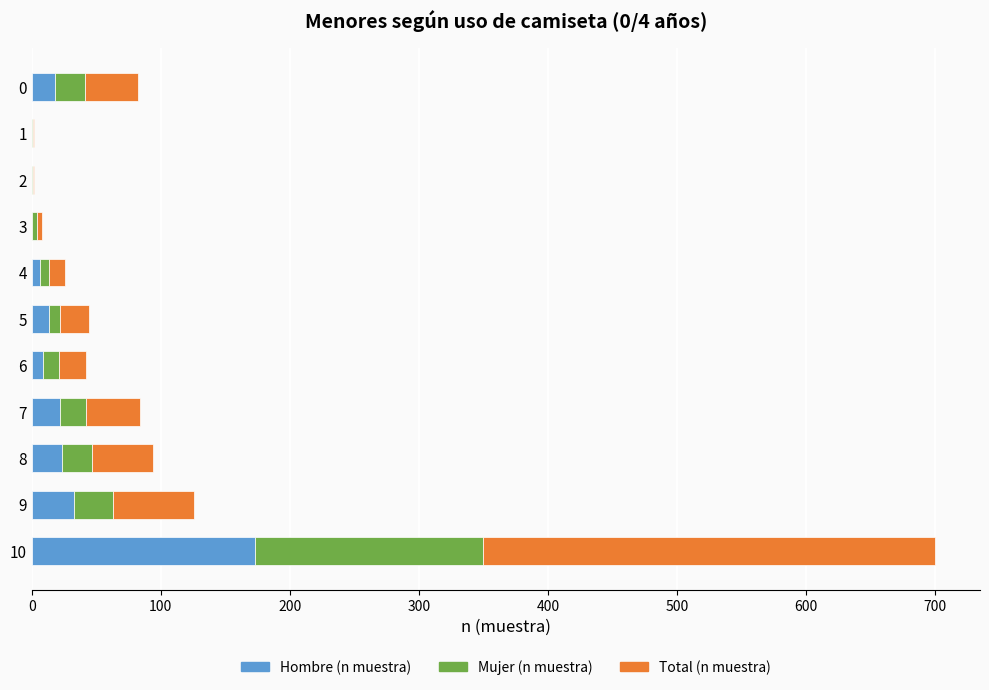

The value of Hombre (n muestra) at 1 is 0. True or false?

True